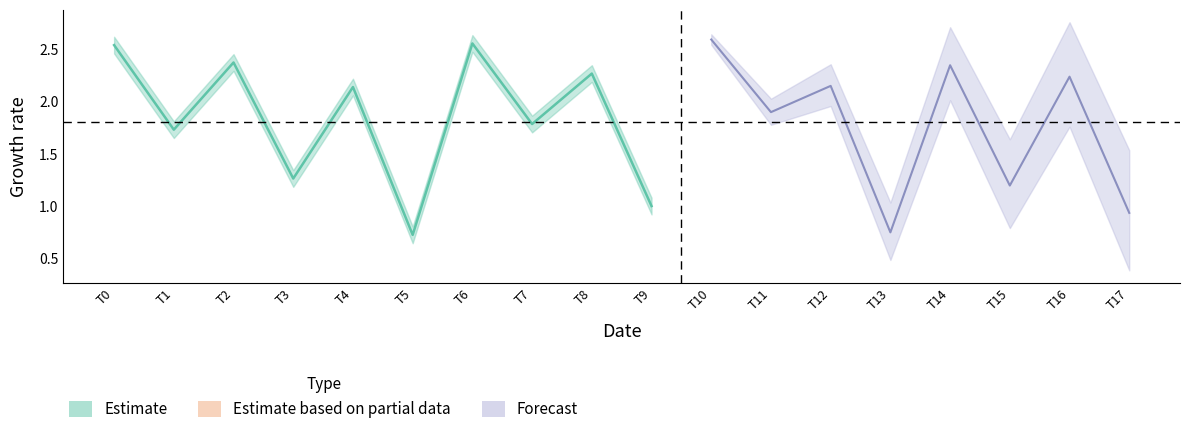

True or false: there are more than 2 points higher than both neighbors.

True